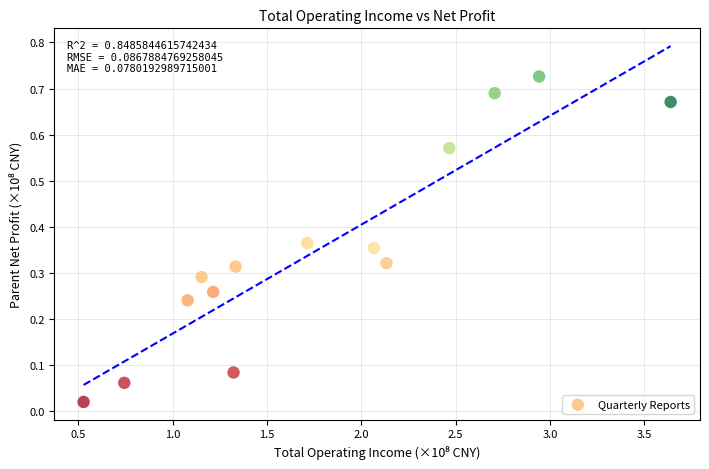

What is the range of X values (max minus min)?

3.1